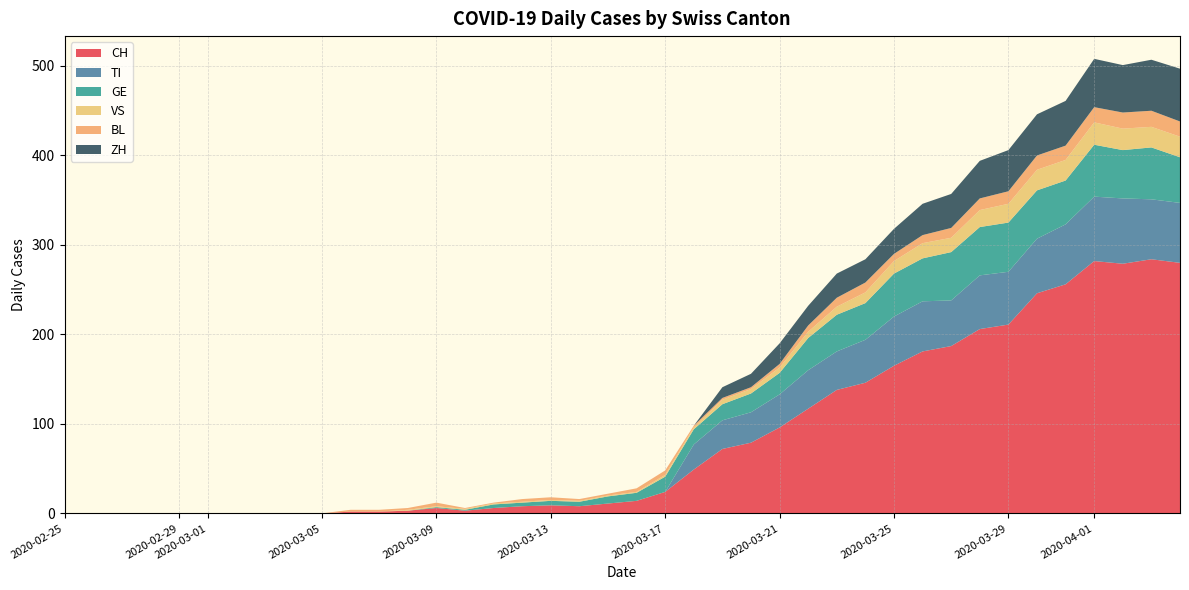

Reading left to right, what are all the values shown in this chart?

CH: 0	0	0	0	0	0	0	0	0	0	2	2	3	6	3	6	8	9	8	11	14	24	49	72	79	96	117	138	146	165	181	187	206	211	246	256	282	279	284	280
TI: 0	0	0	0	0	0	0	0	0	0	0	0	0	0	0	0	0	0	0	0	0	0	28	32	34	37	43	43	48	55	56	51	60	59	61	67	72	73	67	67
GE: 0	0	0	0	0	0	0	0	0	0	0	0	0	1	1	4	4	5	5	8	9	17	17	18	21	24	36	41	41	48	48	54	54	55	54	49	58	54	58	51
VS: 0	0	0	0	0	0	0	0	0	0	0	0	1	1	1	1	1	1	1	1	1	2	2	5	5	6	7	9	12	14	17	16	19	21	23	23	25	24	23	23
BL: 0	0	0	0	0	0	0	0	0	0	2	2	2	4	1	1	3	3	2	2	4	5	2	2	2	4	7	10	11	8	9	11	13	14	16	16	17	18	18	17
ZH: 0	0	0	0	0	0	0	0	0	0	0	0	0	0	0	0	0	0	0	0	0	0	0	12	15	23	22	27	26	28	35	38	42	46	46	50	54	53	57	59